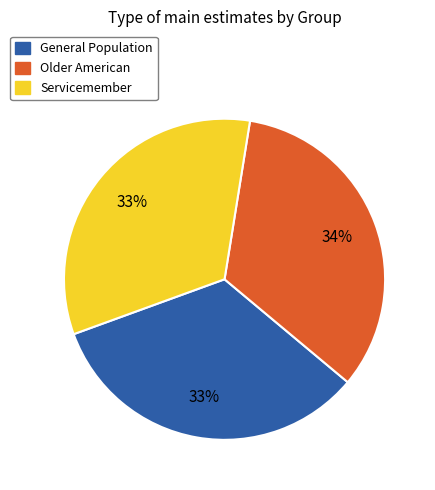

Is there any slice that represents more than half of the pie?

No